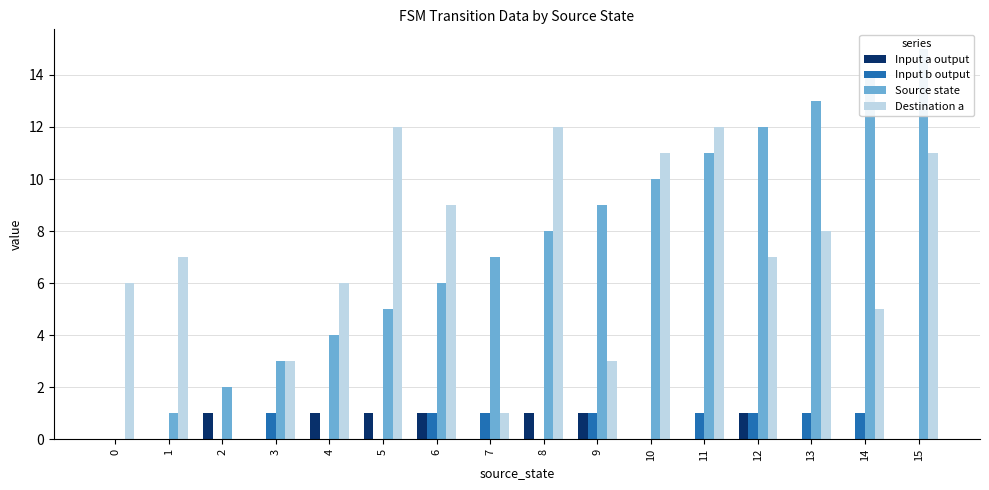

Reading left to right, what are all the values shown in this chart?

Input a output: 0	0	1	0	1	1	1	0	1	1	0	0	1	0	0	0
Input b output: 0	0	0	1	0	0	1	1	0	1	0	1	1	1	1	0
Source state: 0	1	2	3	4	5	6	7	8	9	10	11	12	13	14	15
Destination a: 6	7	0	3	6	12	9	1	12	3	11	12	7	8	5	11